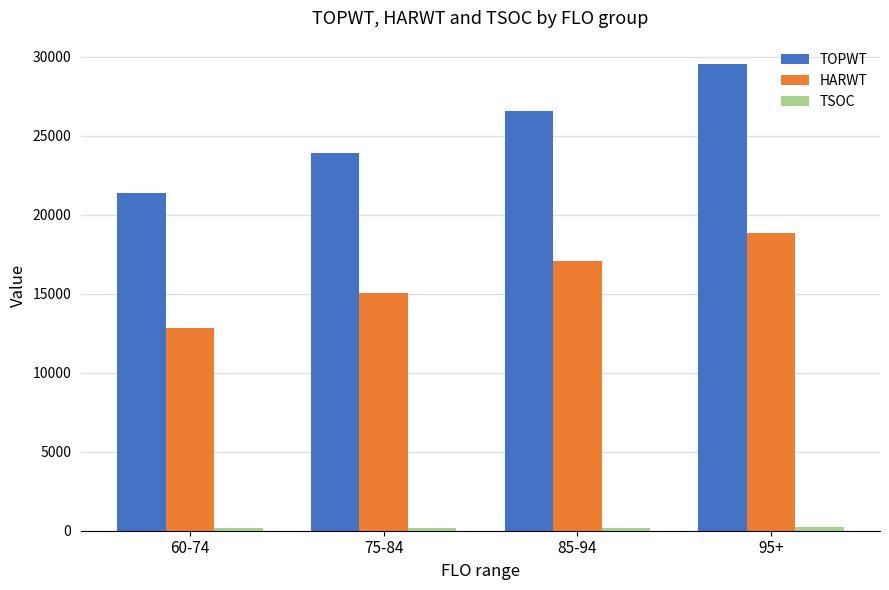

Which category has the lowest value in the TOPWT series?

60-74